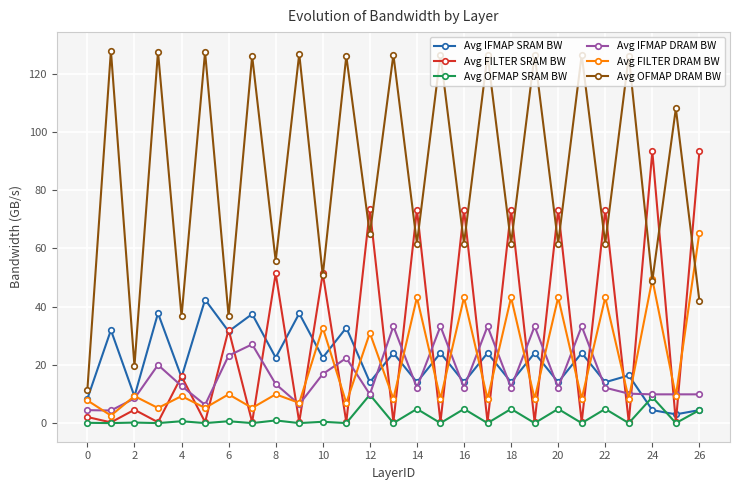

What is the value of the Avg OFMAP DRAM BW point at the 6th from the left?

127.4